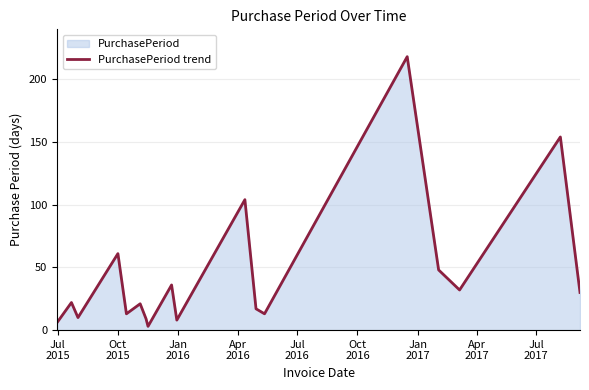

True or false: the data has more than 1 interior local peaks.

True